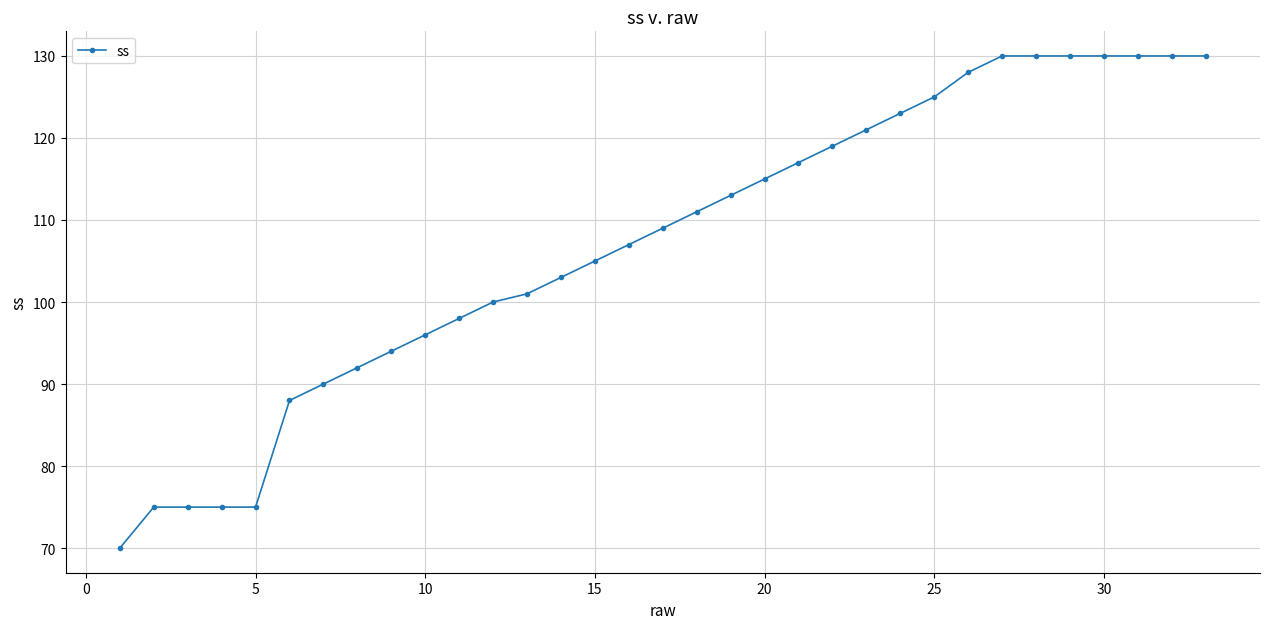

What is the value of the 17th point from the left?

109